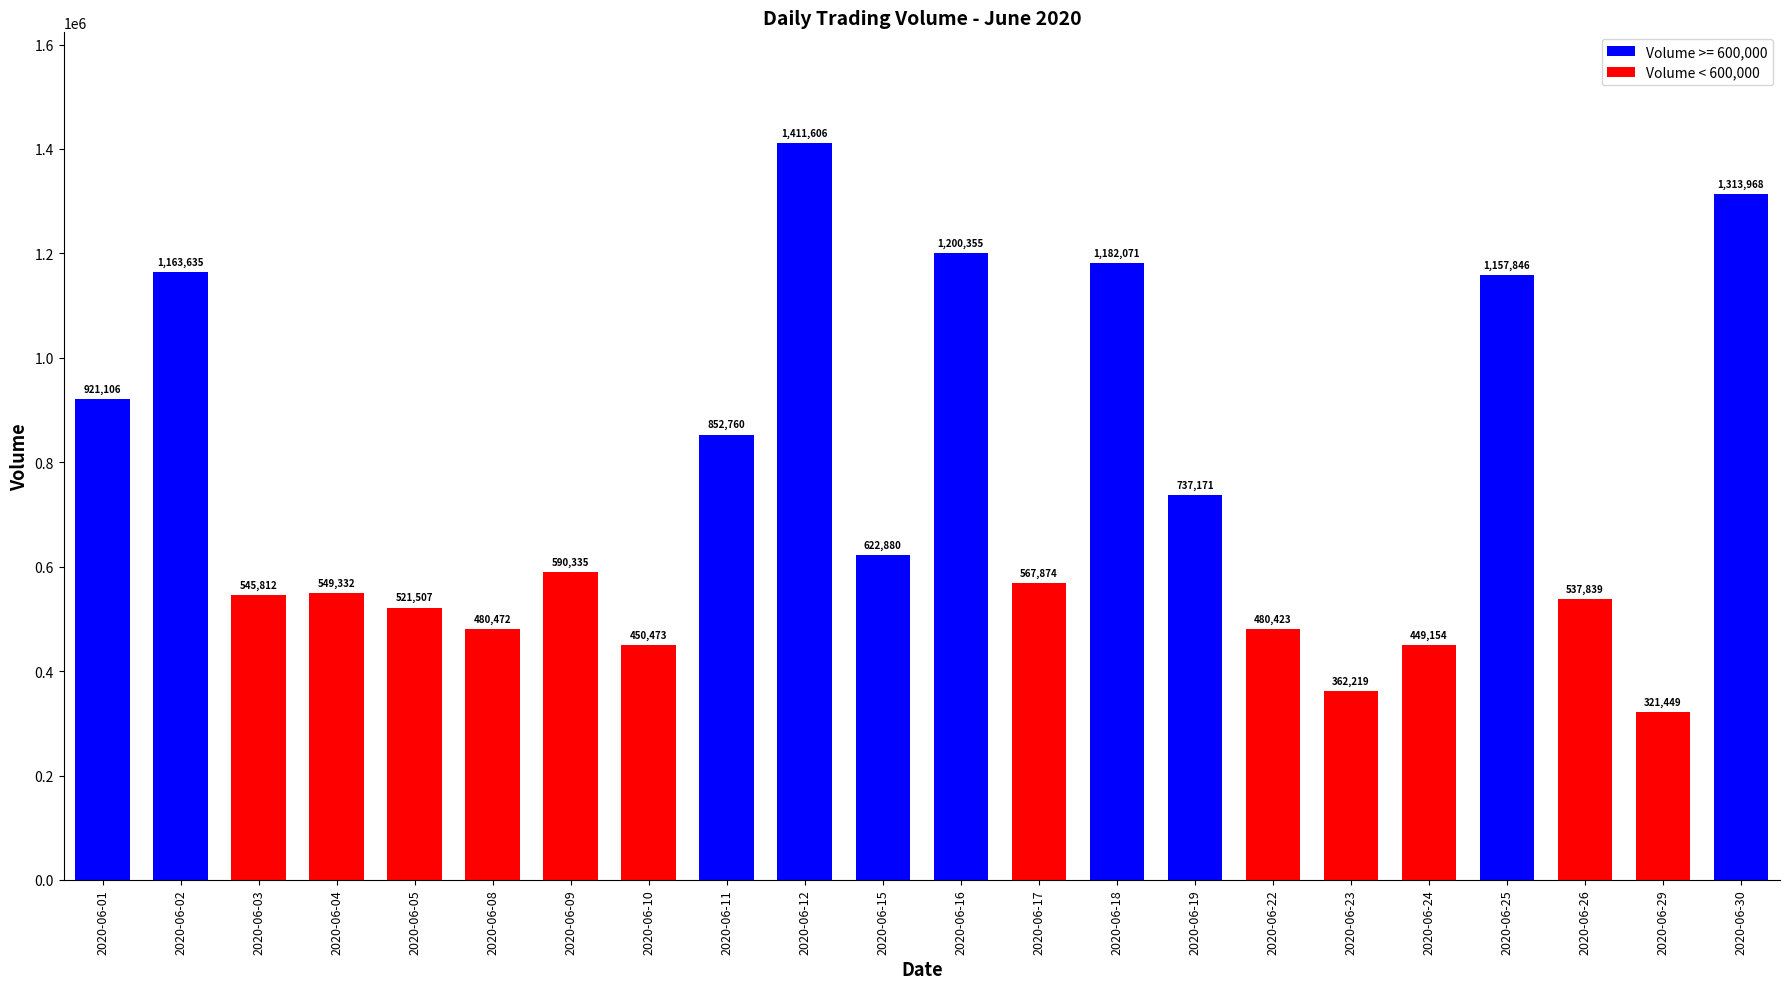

What is the value of the 20th bar from the left?

537839